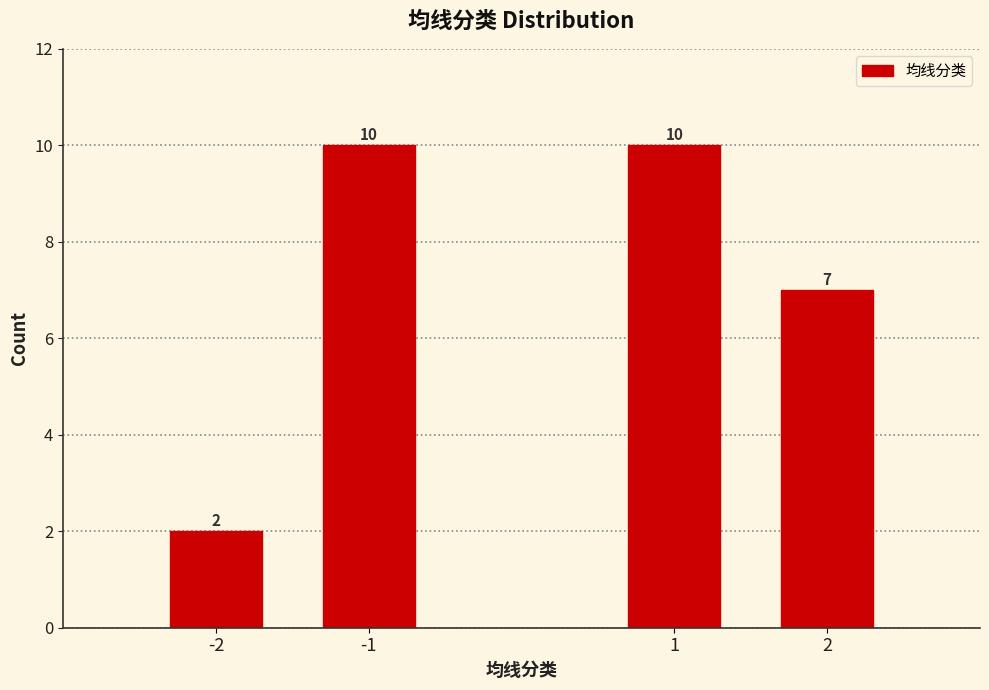

Reading right to left, list all the values displayed in this chart.

2=7	1=10	-1=10	-2=2